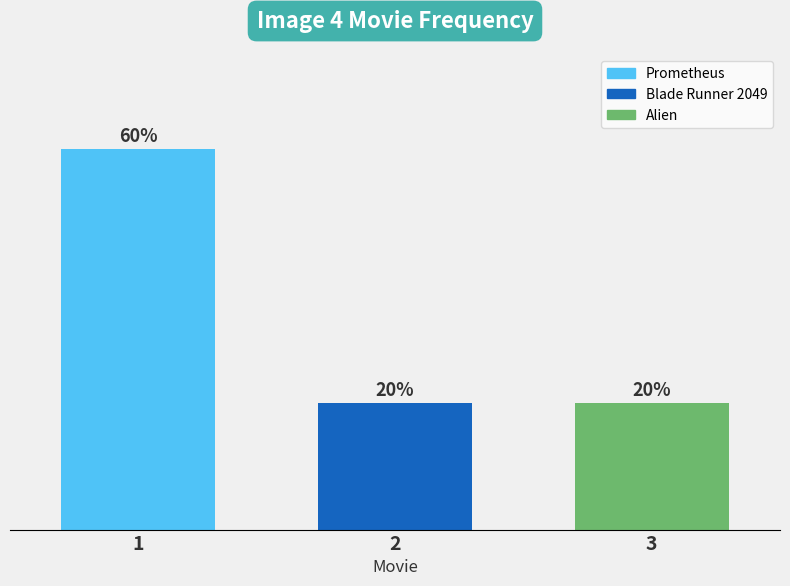

Are the bars horizontal?

No